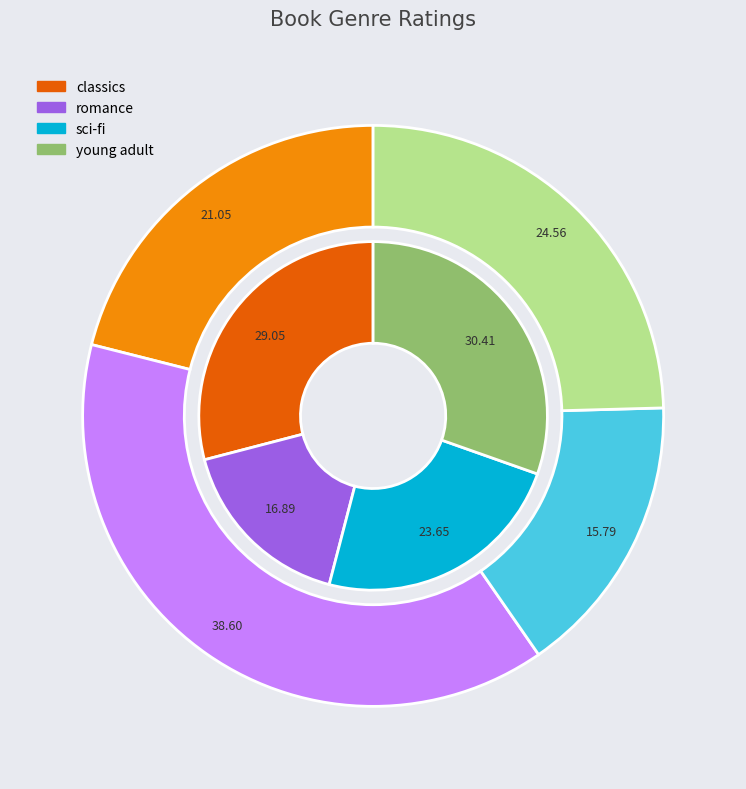

To the nearest percent, what percentage of the pie is romance?

17%